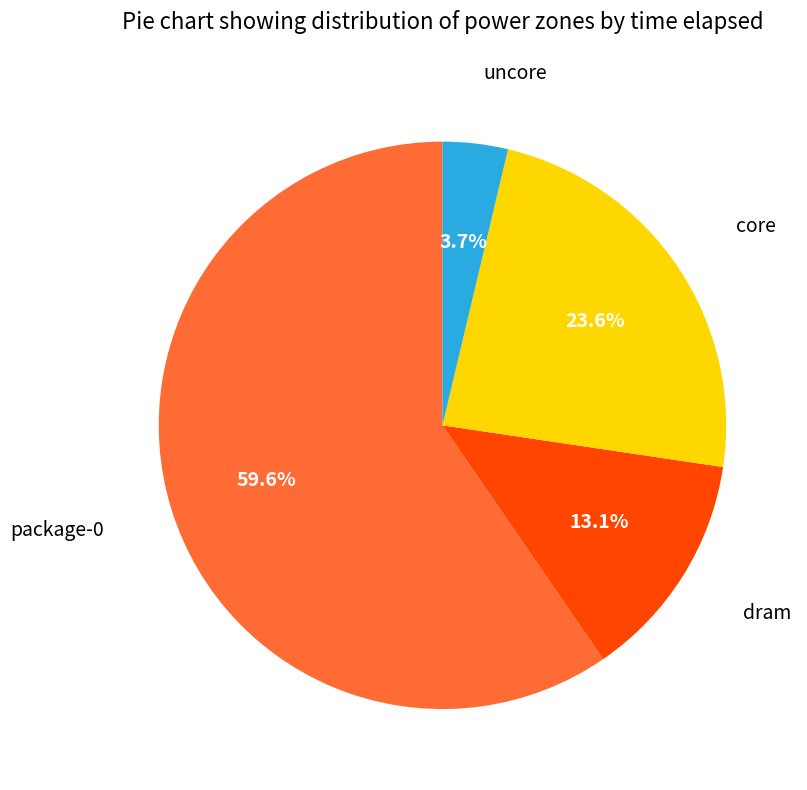

How many segments does this pie chart have?

4